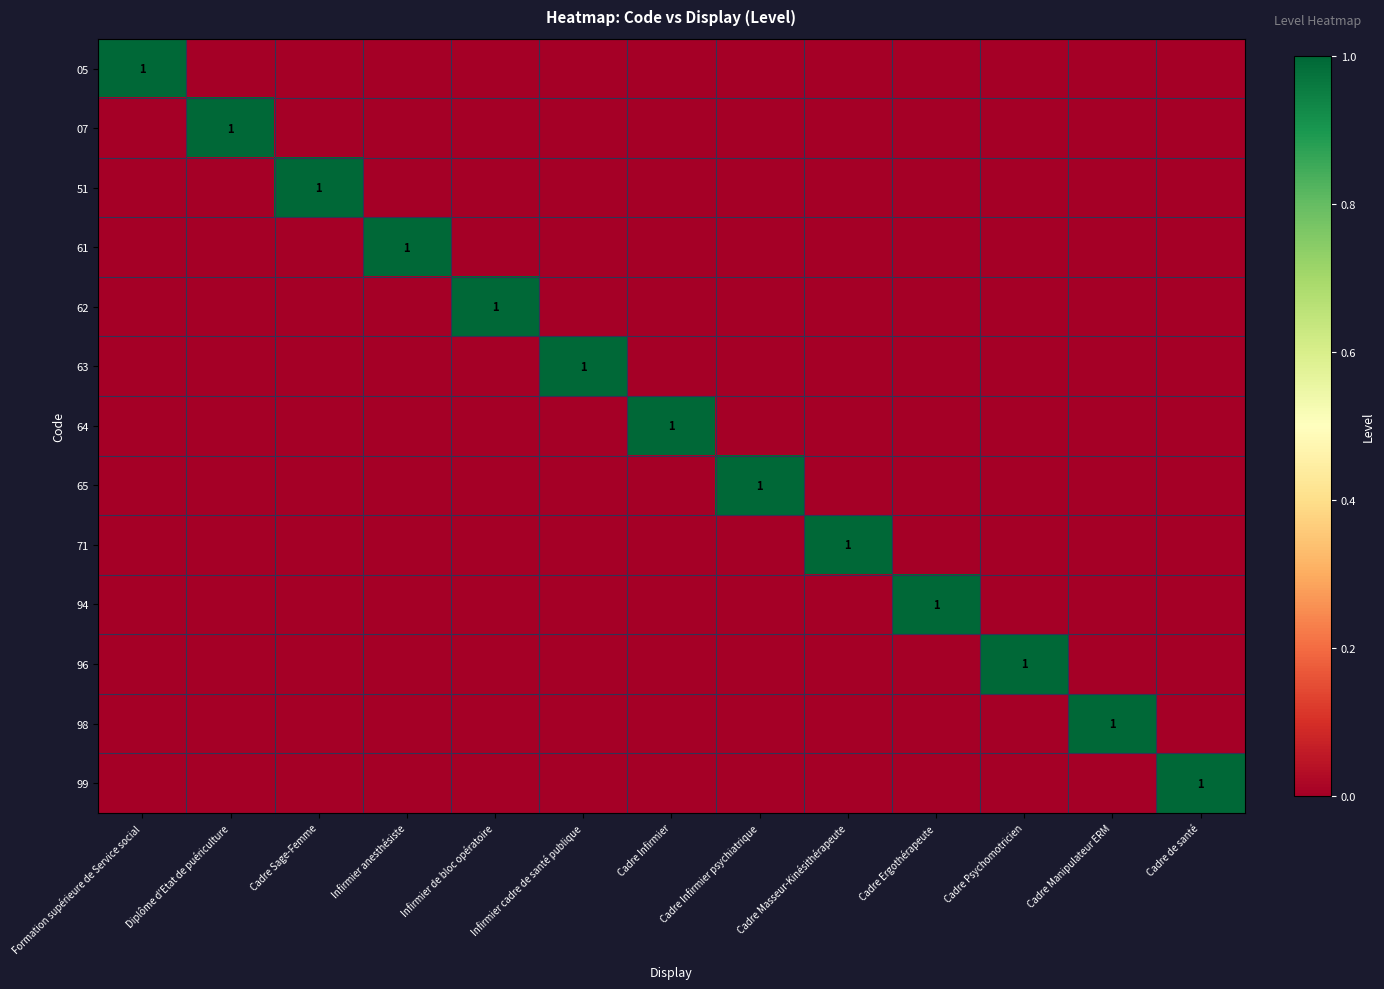

How many series are shown in this chart?

13